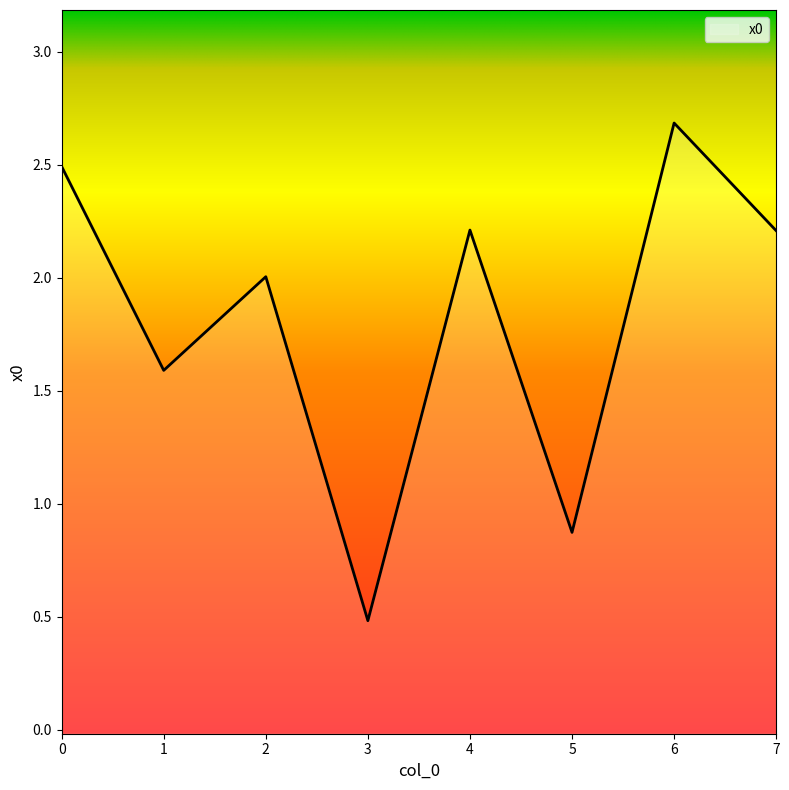

Rank the categories by value from highest to lowest.

6, 0, 4, 7, 2, 1, 5, 3